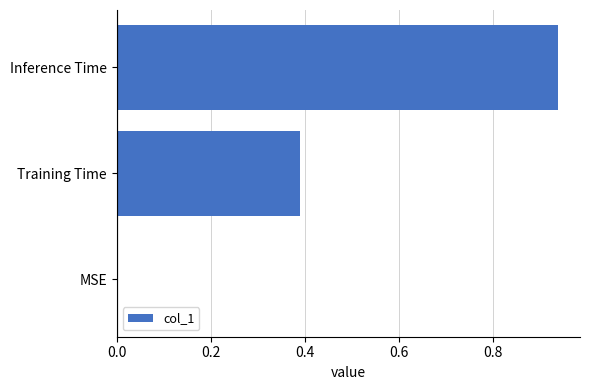

True or false: the data shows 0.0 at MSE.

True